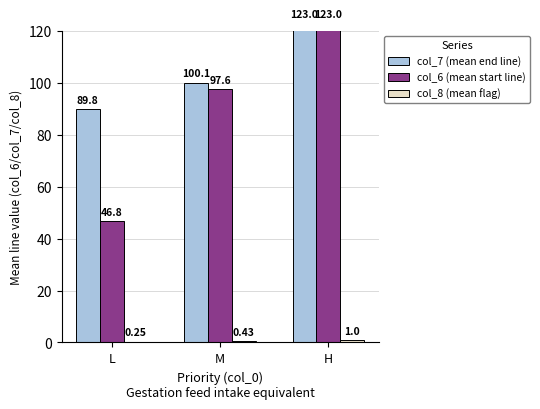

Which series has the largest range (max minus min)?

col_6 (mean start line)